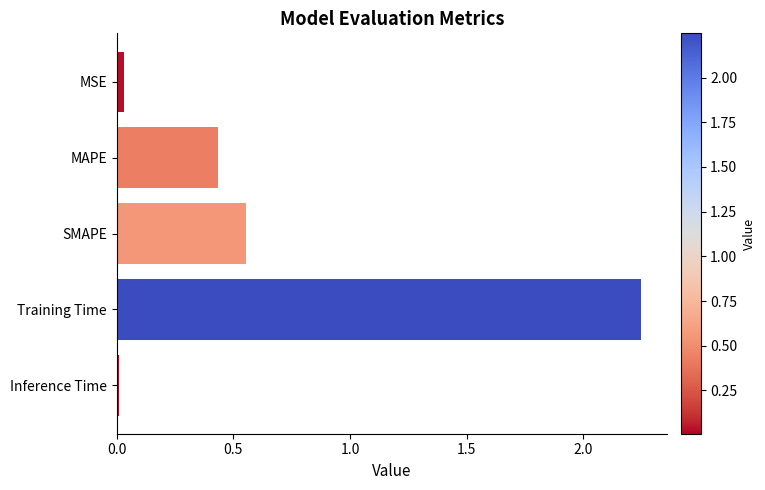

List the labels in order of value, largest first.

Training Time, SMAPE, MAPE, MSE, Inference Time